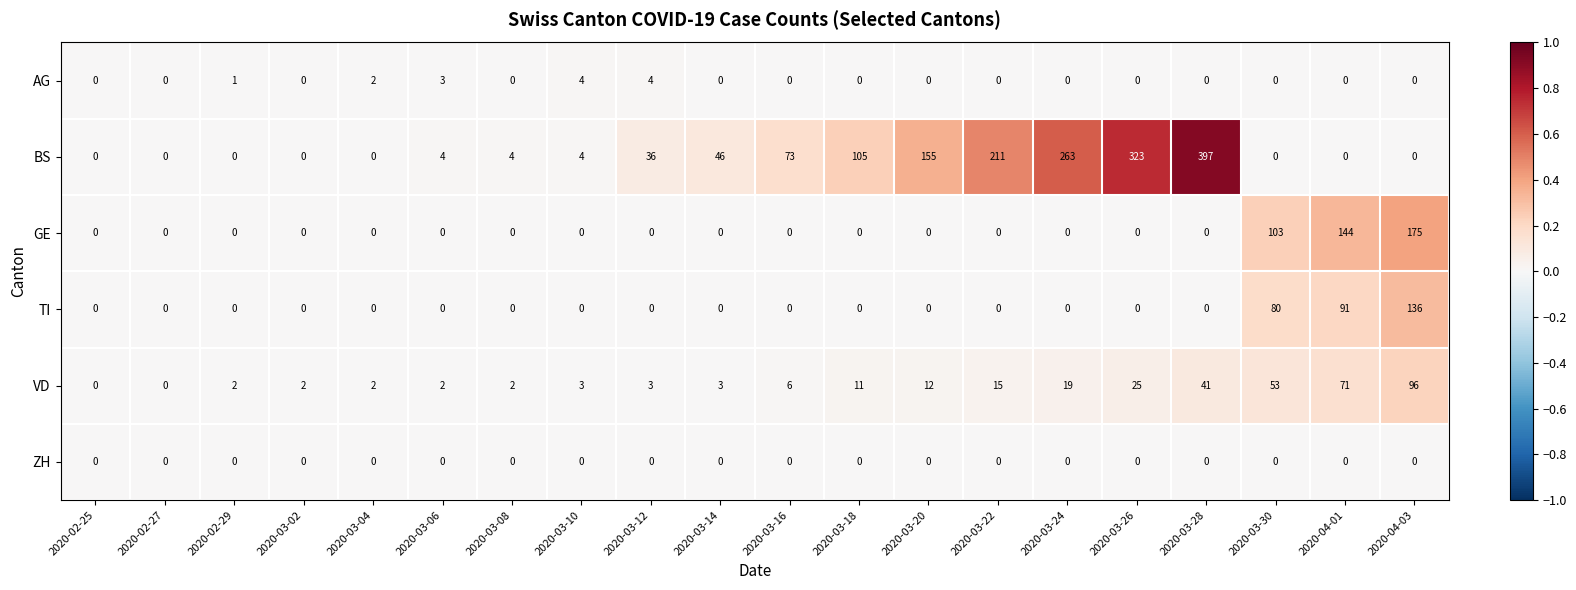

Count the number of categories in the chart.

20